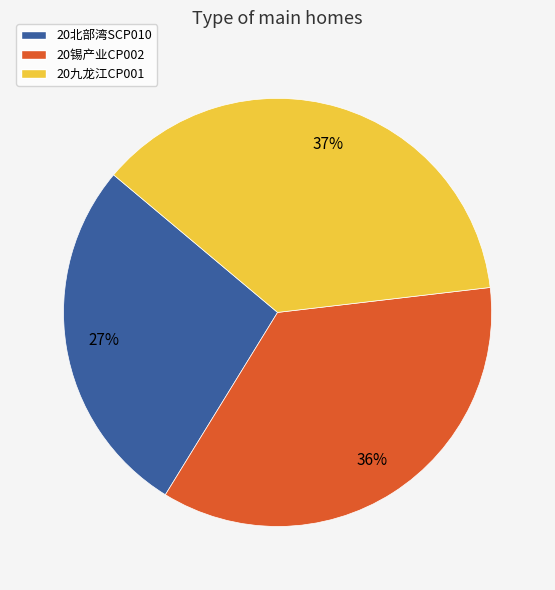

To the nearest percent, what is the combined percentage of 20九龙江CP001 and 20北部湾SCP010?

64%